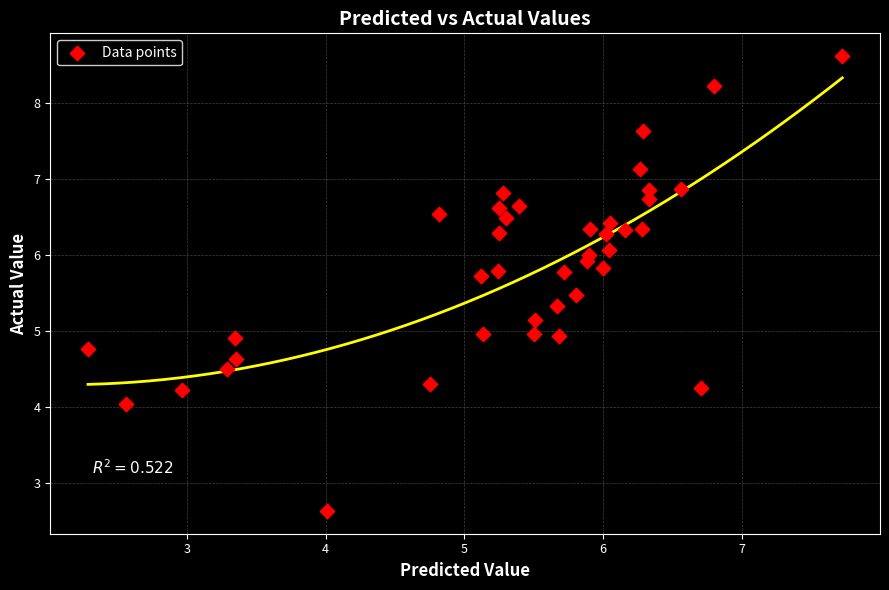

What is the range of Y values (max minus min)?

6.0